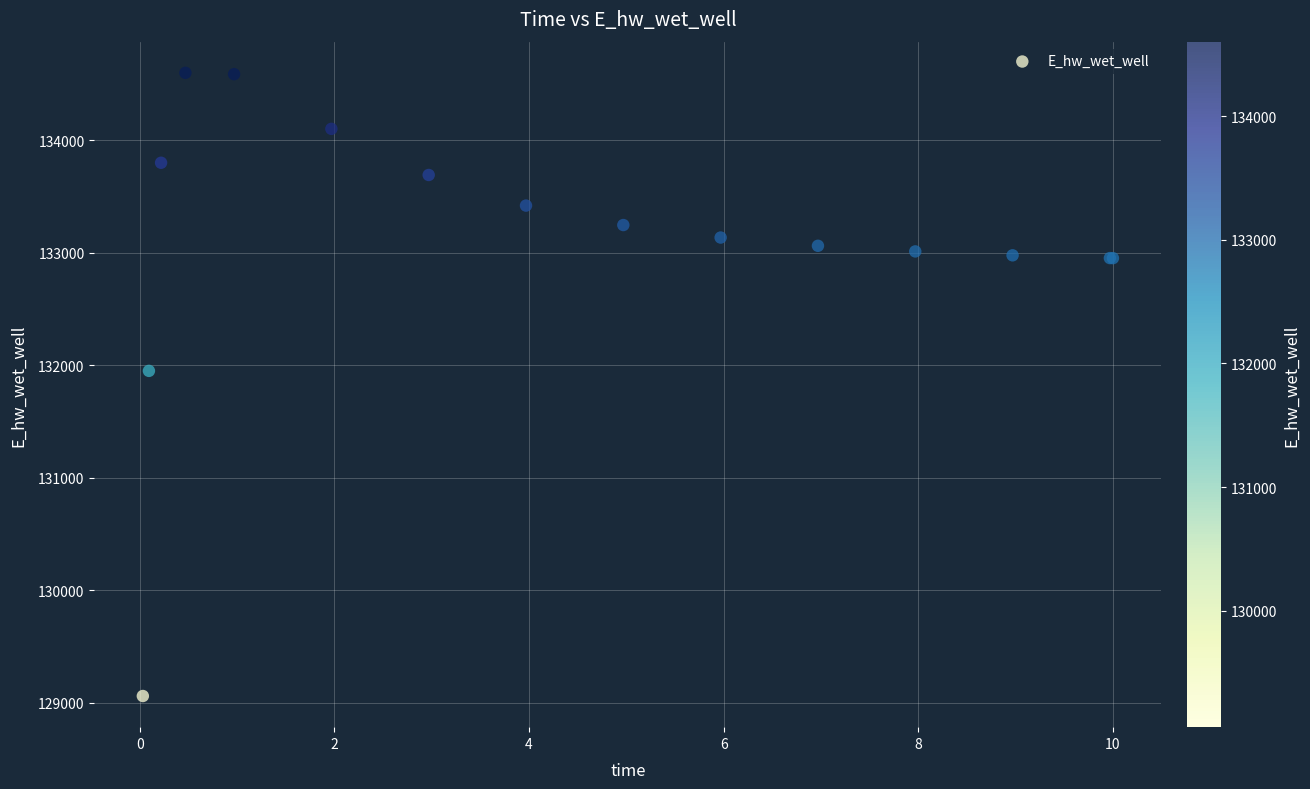

What Y value in the scatter plot is closest to 131830?

131951.3